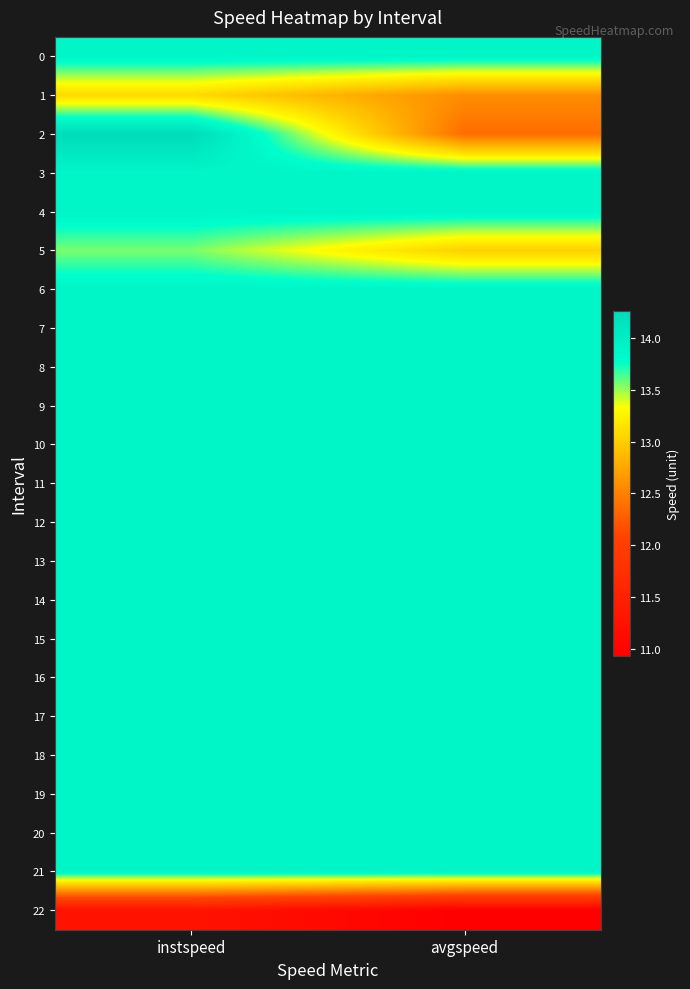

Which series changed the most between instspeed and avgspeed?

2